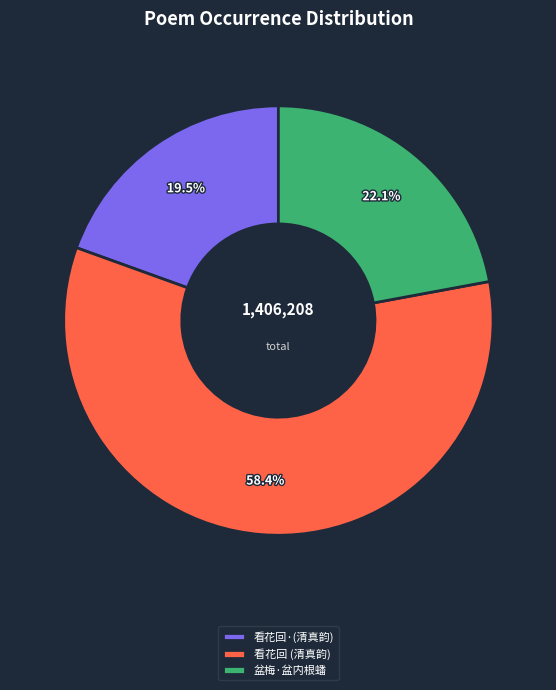

Does any single category account for the majority?

Yes